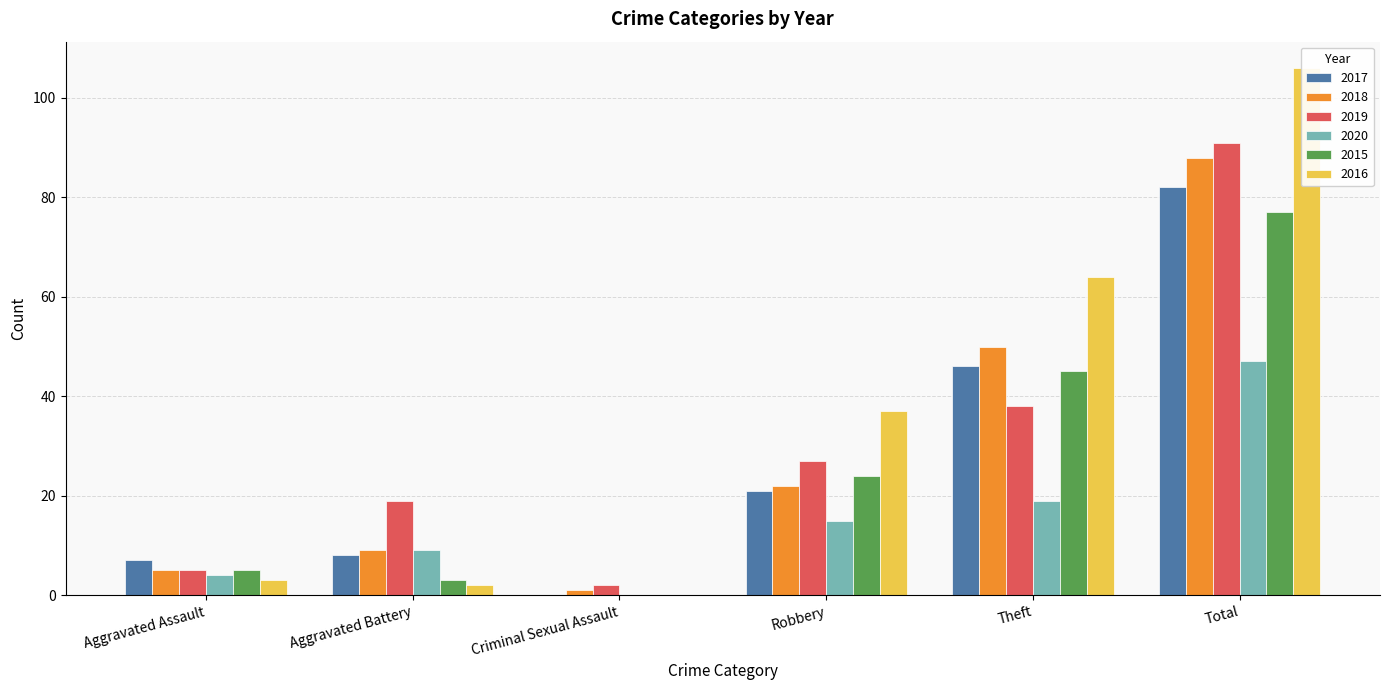

What is the average value of the 2019 series?

30